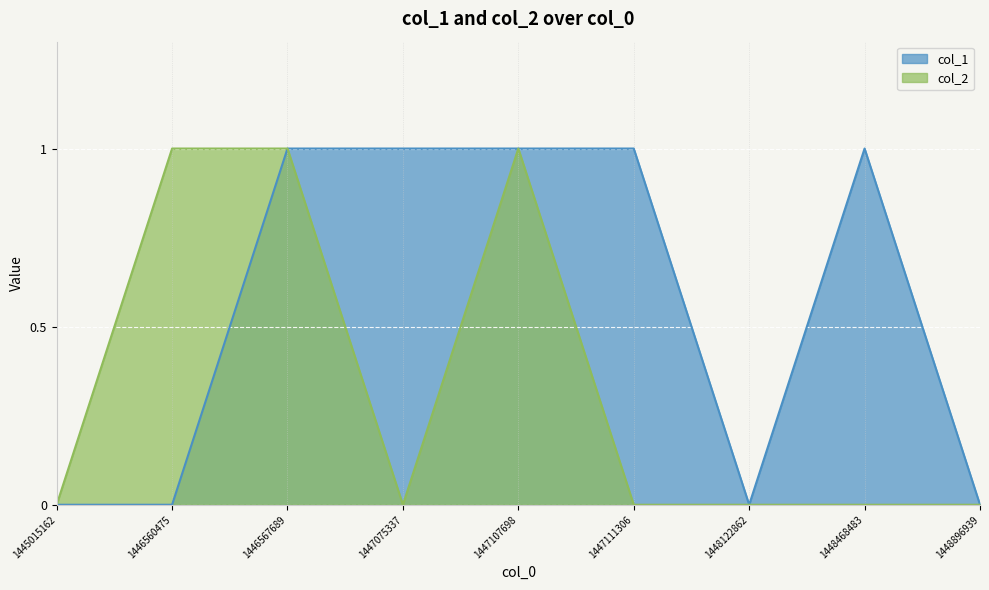

True or false: col_2 and col_1 intersect in this chart.

False